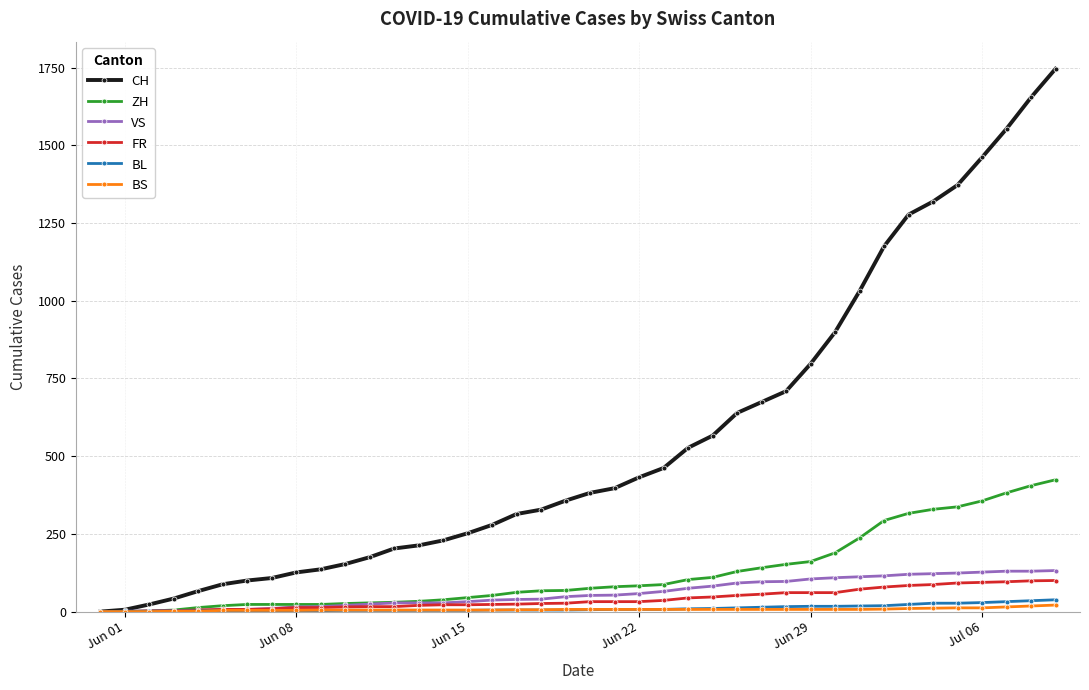

Which series has the largest total across all categories?

CH